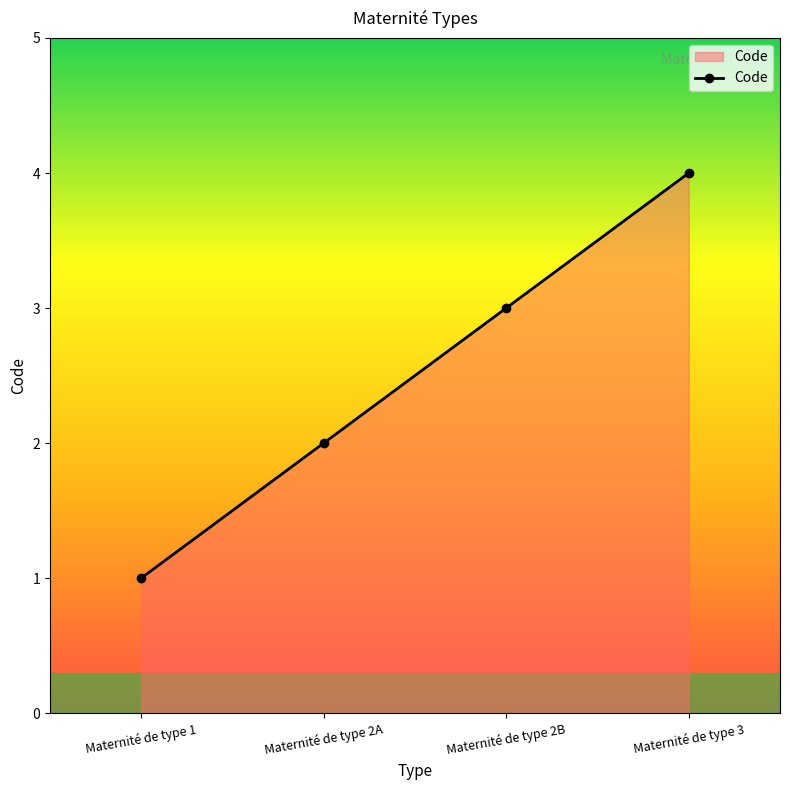

What is the label of the 2nd point from the left?

Maternité de type 2A